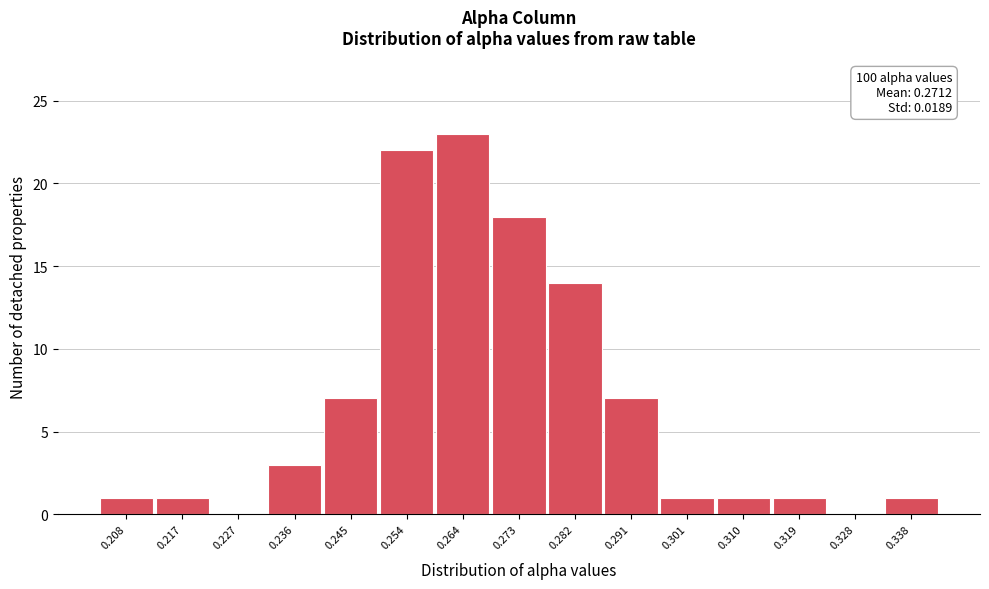

Reading left to right, transcribe all the data shown in this chart.

0.208=1	0.217=1	0.227=0	0.236=3	0.245=7	0.254=22	0.264=23	0.273=18	0.282=14	0.291=7	0.301=1	0.310=1	0.319=1	0.328=0	0.338=1